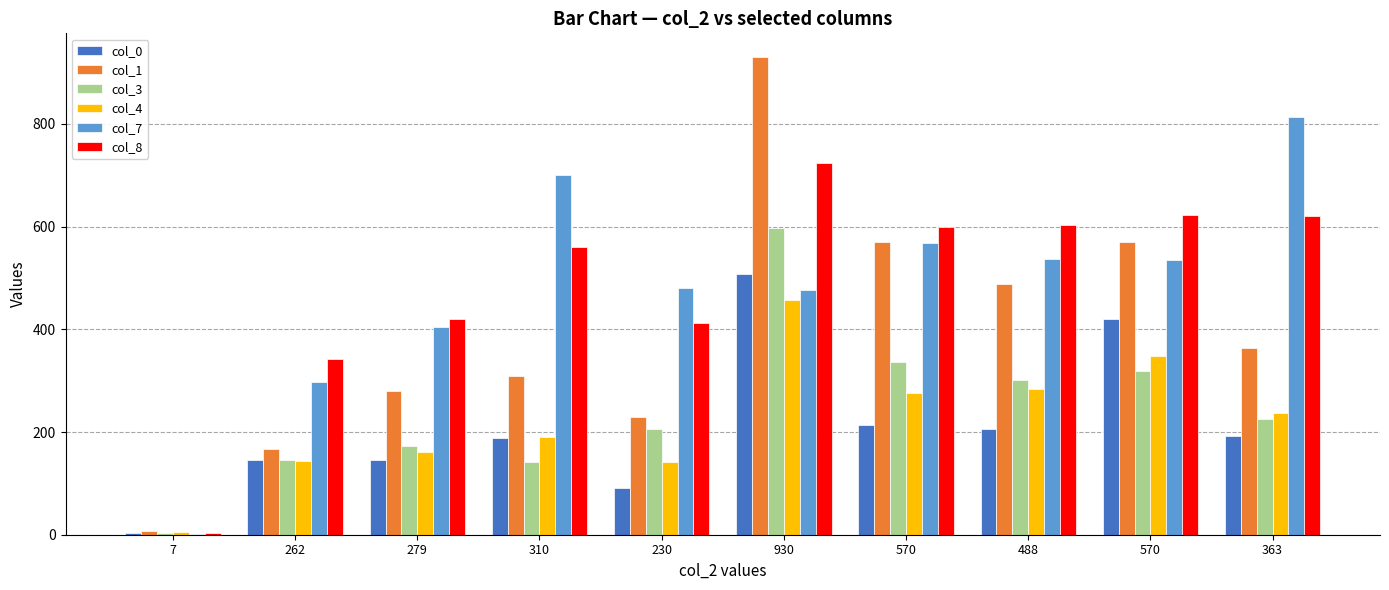

Reading left to right, what are all the values shown in this chart?

col_0: 4	145	145	189	91	507	213	205	420	192
col_1: 7	166	279	310	230	930	570	488	570	363
col_3: 3	145	173	142	206	598	336	302	318	226
col_4: 5	143	161	190	142	458	276	284	349	237
col_7: 2	297	404	701	481	476	568	537	536	814
col_8: 4	342	421	560	412	723	600	603	622	621